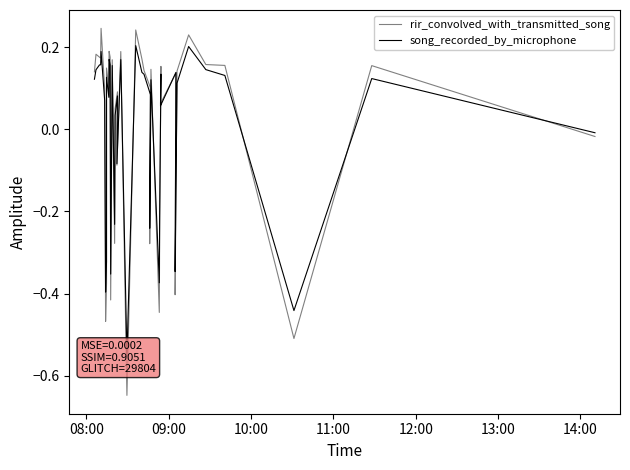

True or false: song_recorded_by_microphone has a value of 0.2 at 33.

False